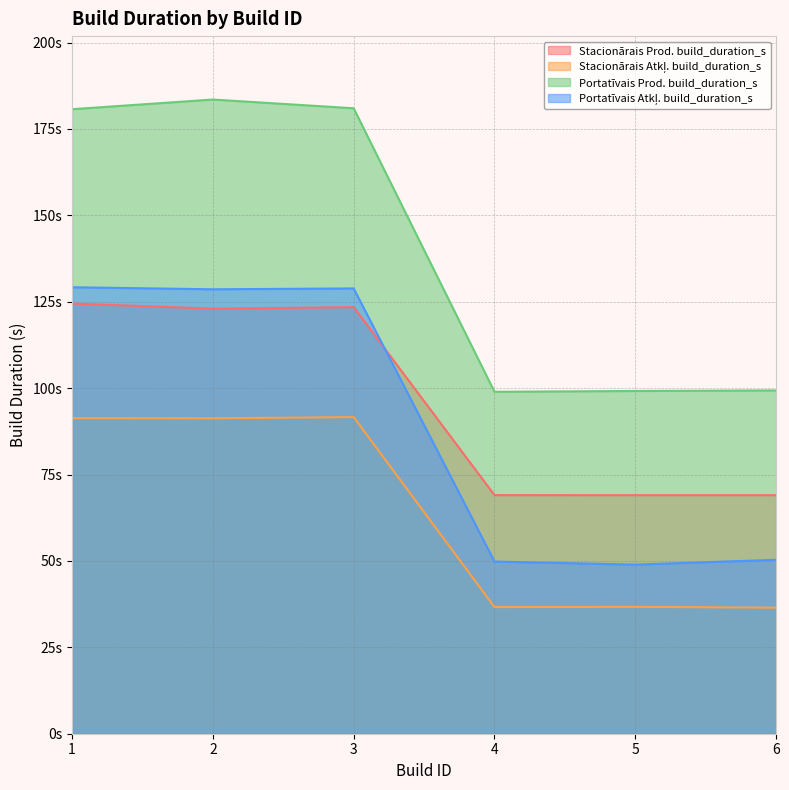

Reading left to right, what are all the values shown in this chart?

Stacionārais Prod. build_duration_s: 124.5	123.0	123.4	69.0	69.0	69.0
Stacionārais Atkļ. build_duration_s: 91.3	91.3	91.6	36.6	36.7	36.5
Portatīvais Prod. build_duration_s: 180.7	183.5	181.0	99.0	99.2	99.3
Portatīvais Atkļ. build_duration_s: 129.2	128.6	128.9	49.8	48.9	50.3